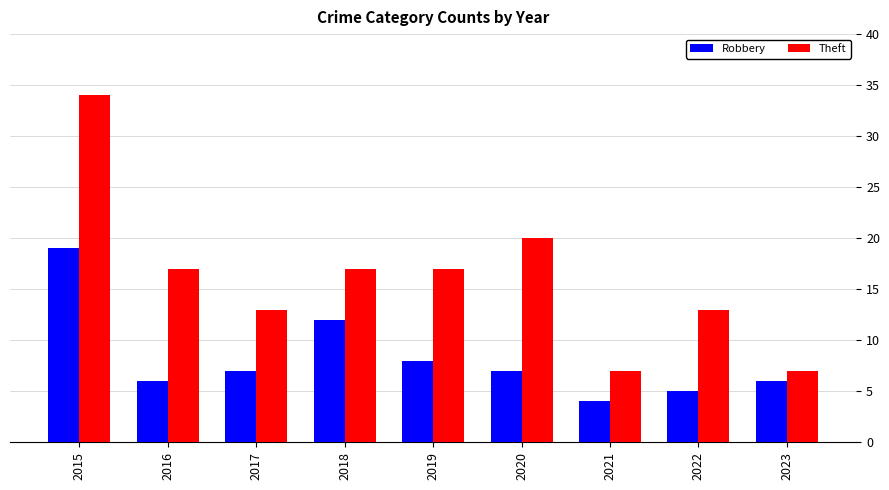

The Robbery series shows 5 at 2022. True or false?

True